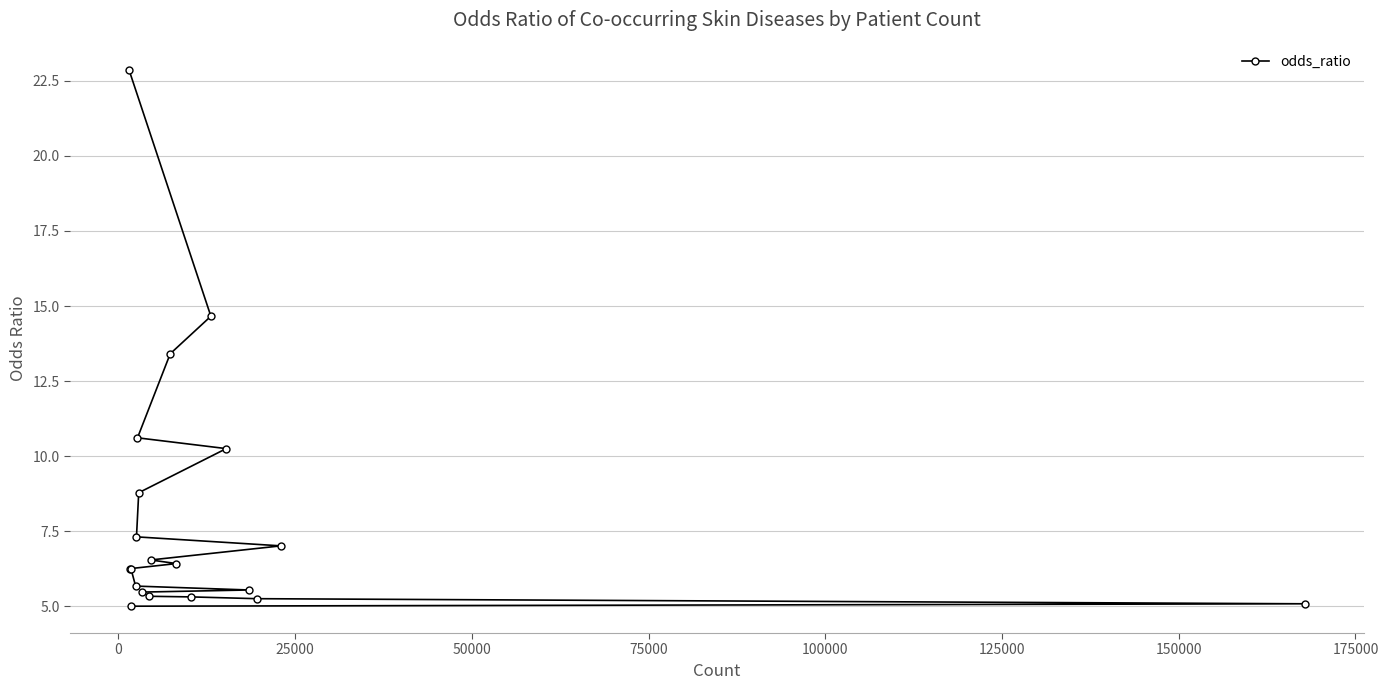

True or false: the data has more than 1 interior local peaks.

False